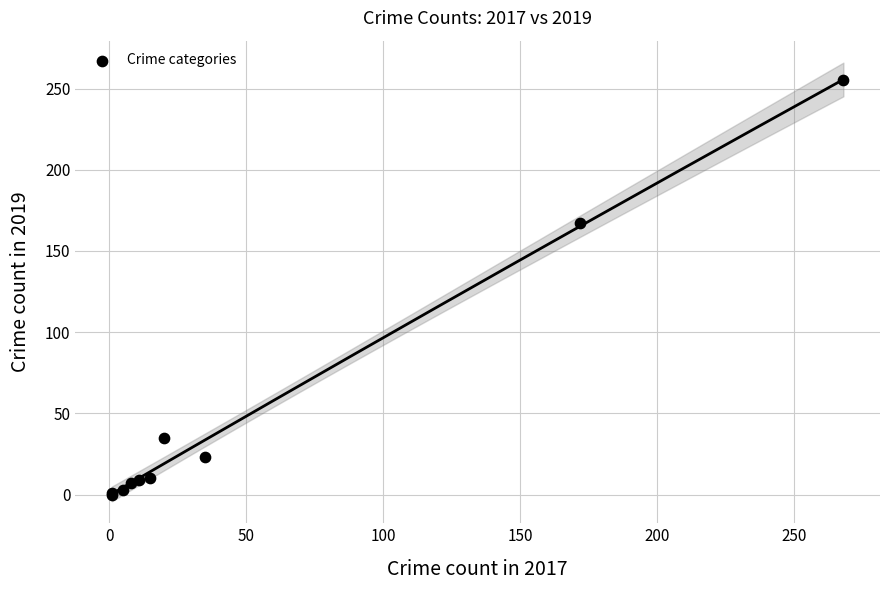

What Y value in the scatter plot is closest to 127?

167